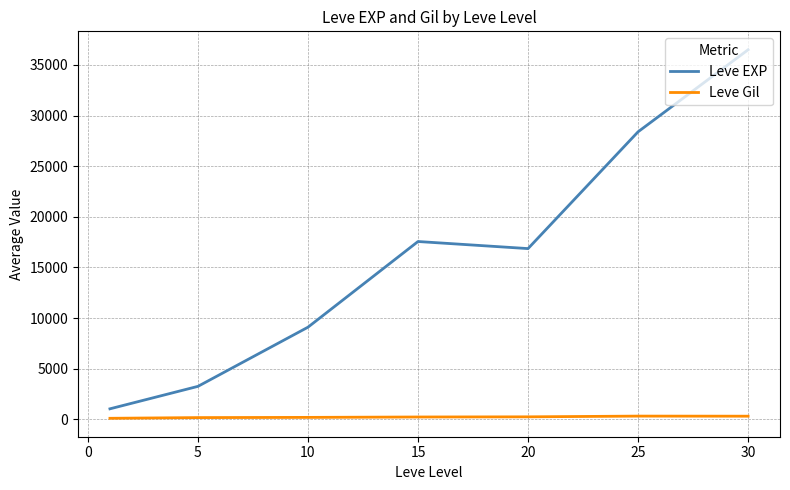

What is the greatest value displayed?

36492.5